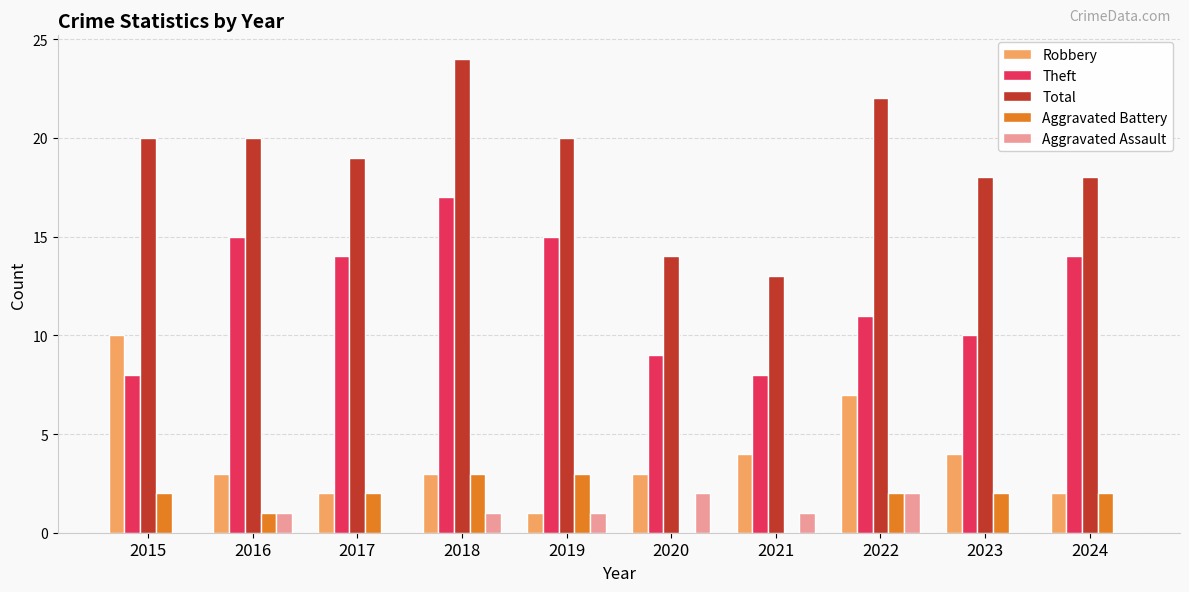

What is the greatest value displayed?

24